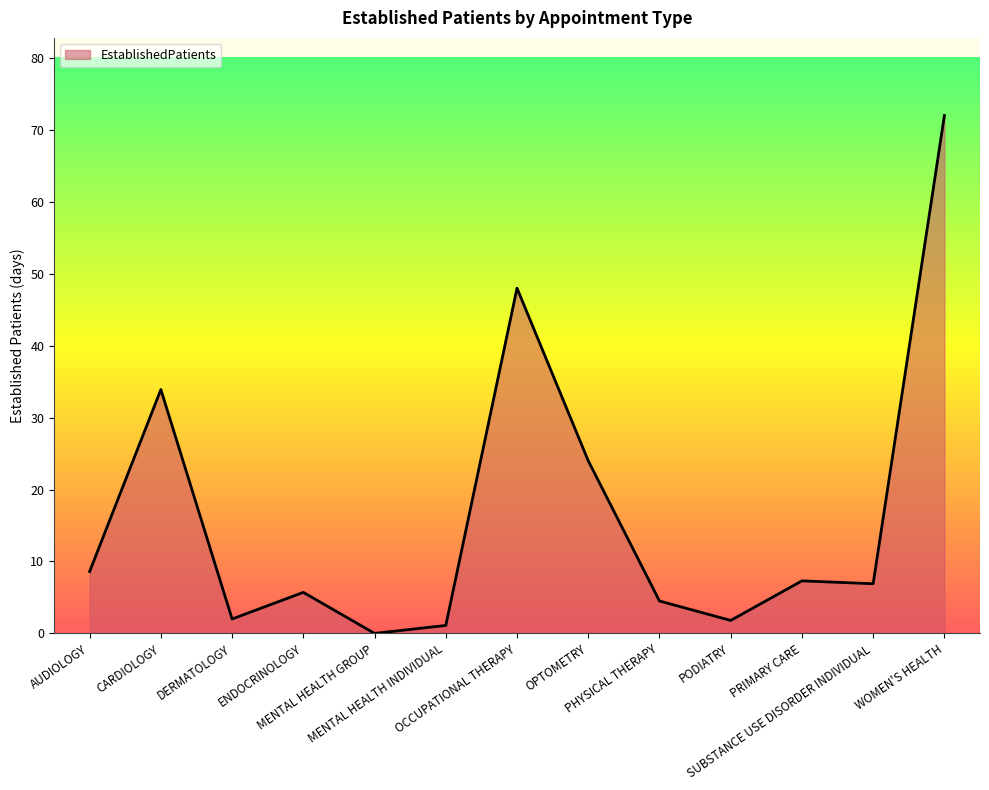

What is the approximate value at OPTOMETRY?

24.0